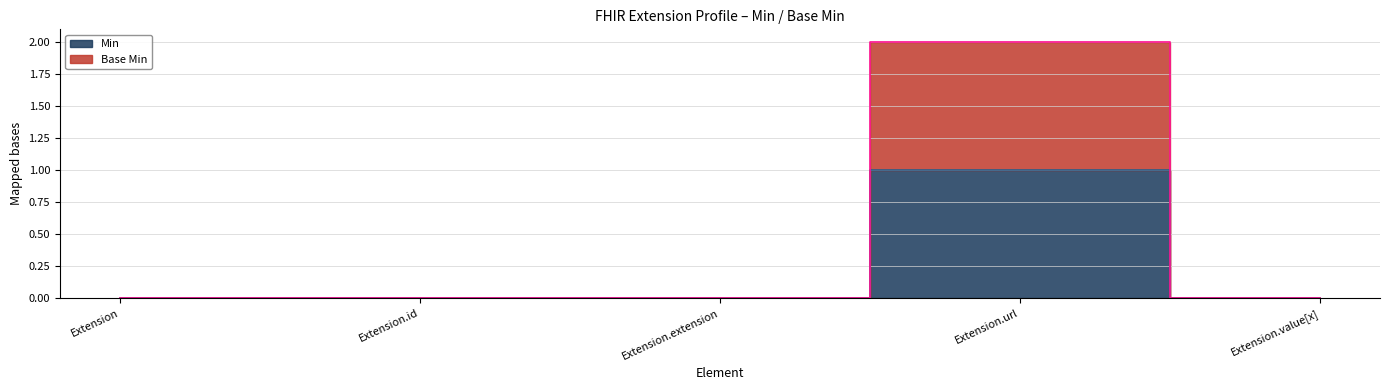

Rank the categories by Base Min value from highest to lowest.

Extension.url, Extension, Extension.id, Extension.extension, Extension.value[x]